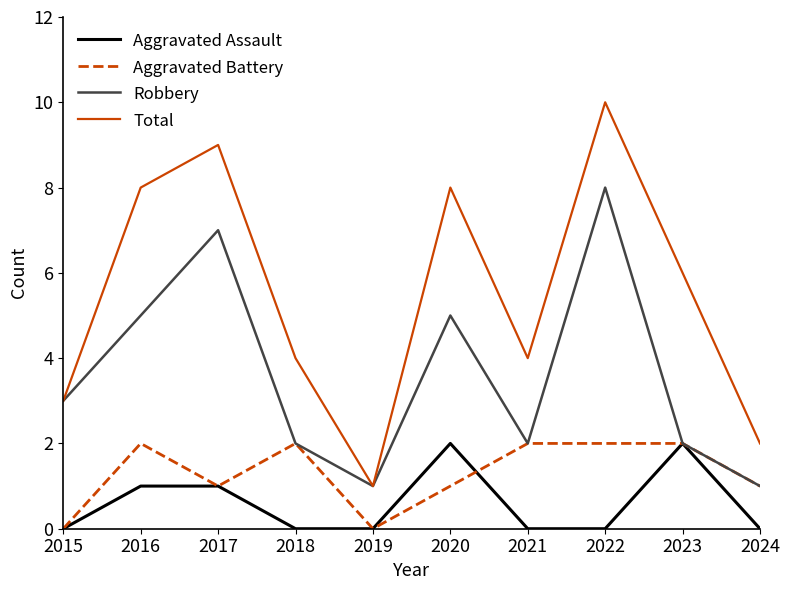

Reading left to right, extract all data points from this chart.

Aggravated Assault: 0	1	1	0	0	2	0	0	2	0
Aggravated Battery: 0	2	1	2	0	1	2	2	2	1
Robbery: 3	5	7	2	1	5	2	8	2	1
Total: 3	8	9	4	1	8	4	10	6	2